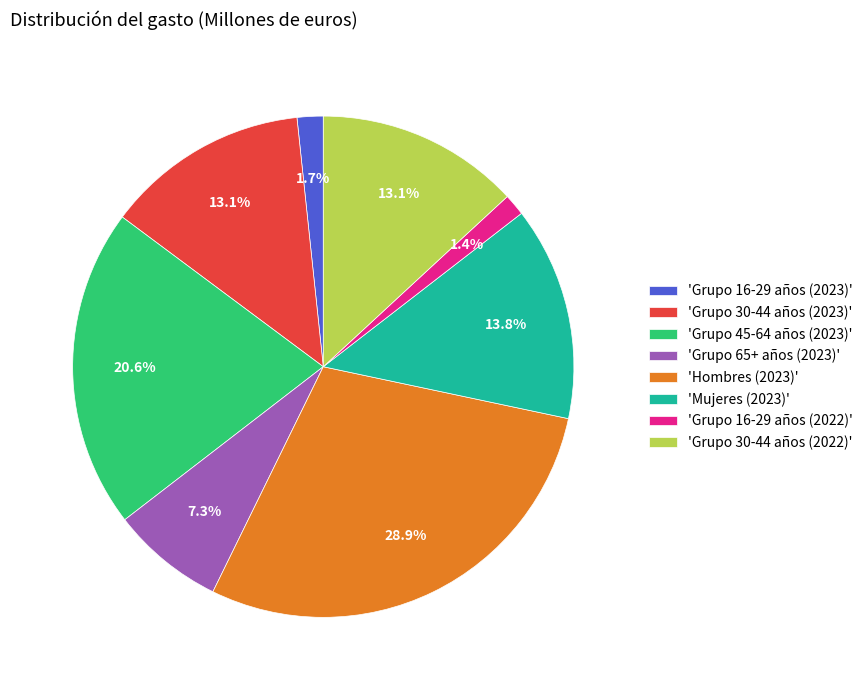

Approximately how many times larger is the value at 'Grupo 65+ años (2023)' compared to 'Grupo 30-44 años (2023)'?

0.6